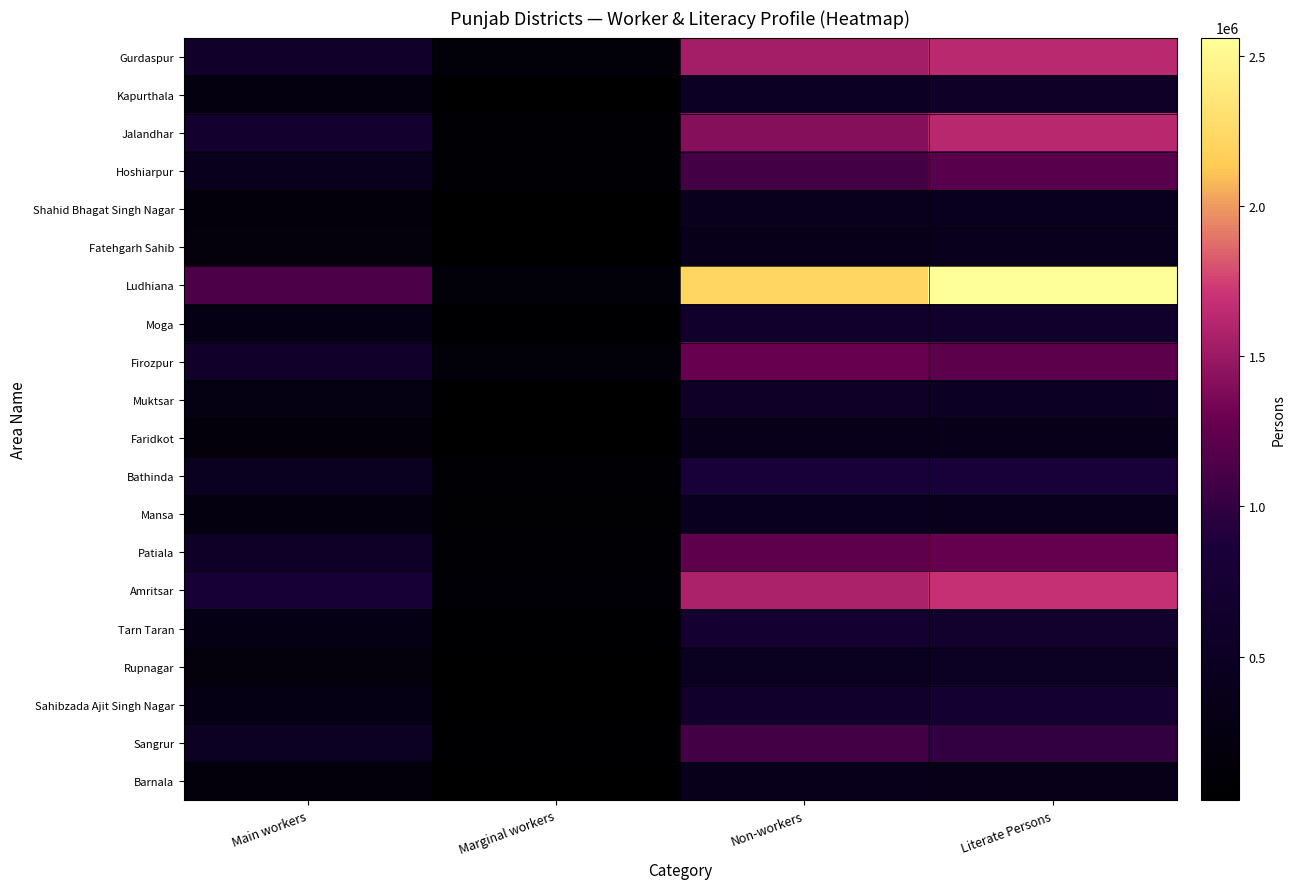

What is the difference between the highest and lowest values at Non-workers?

1828537